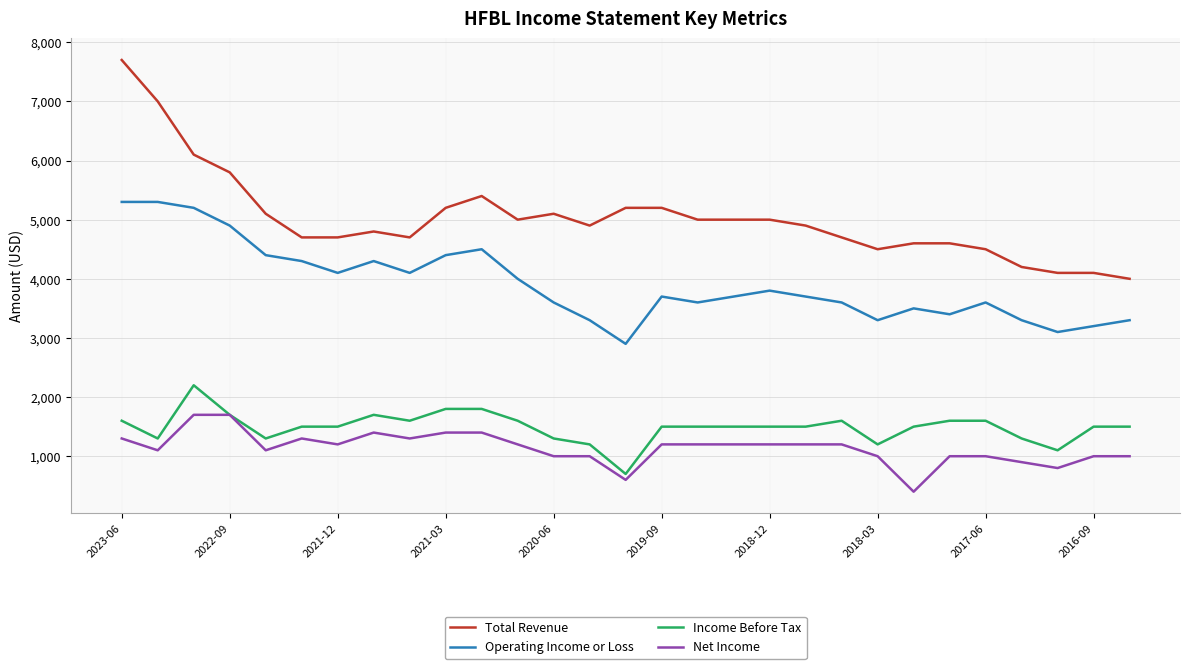

Which series has the widest spread of values?

Total Revenue